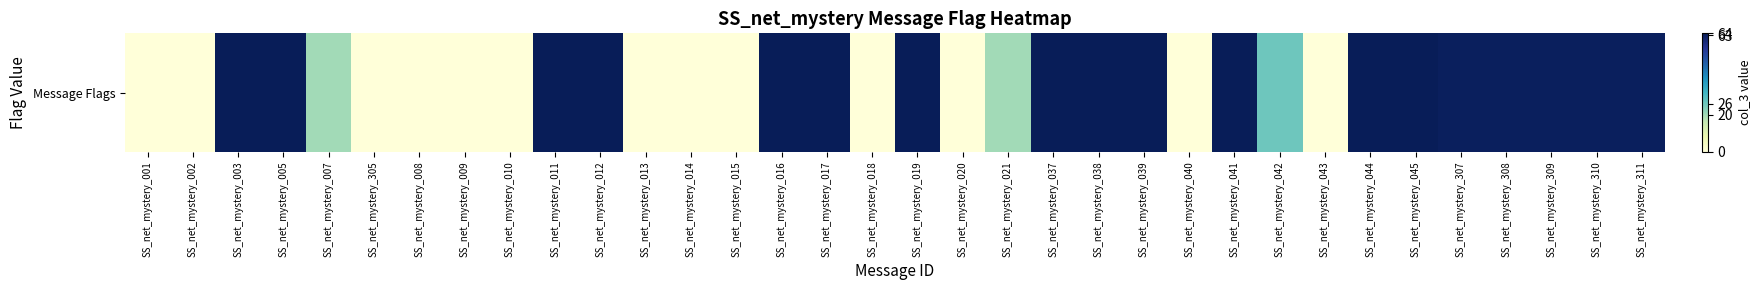

How many data points are less than 63?

16